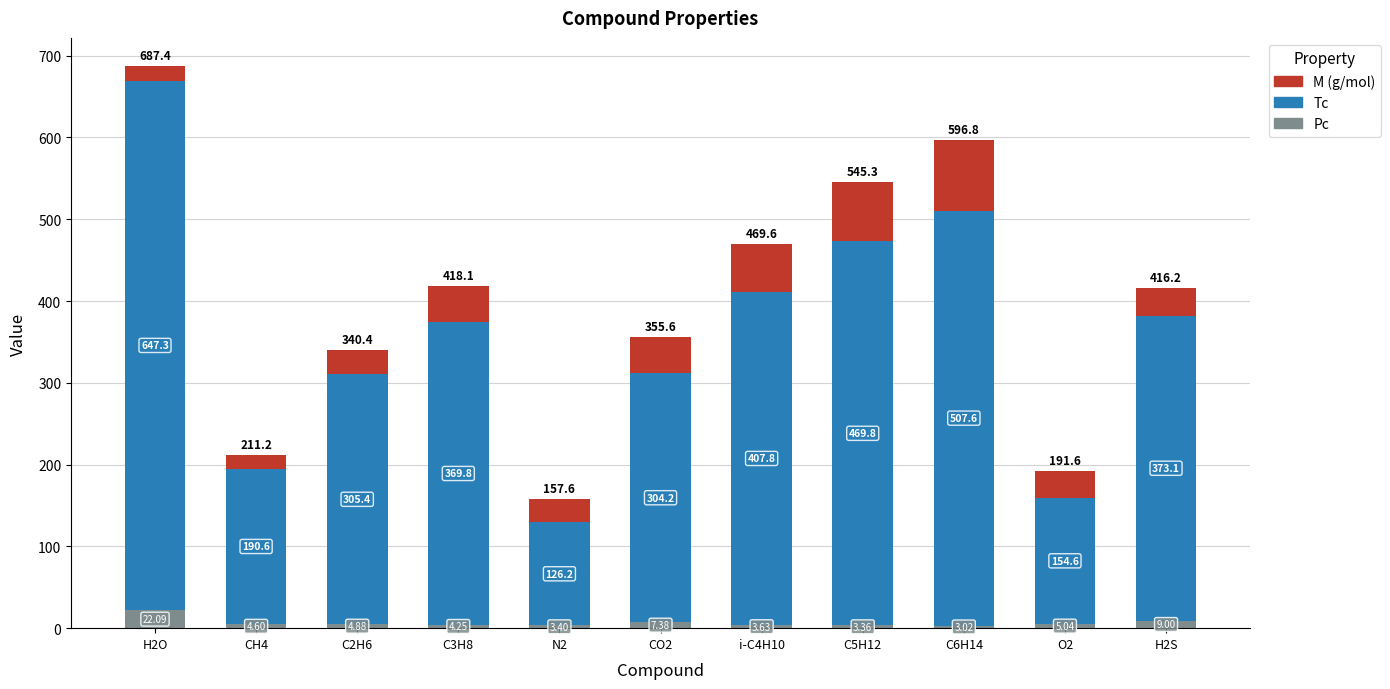

What is the sum of all Pc values?

70.6